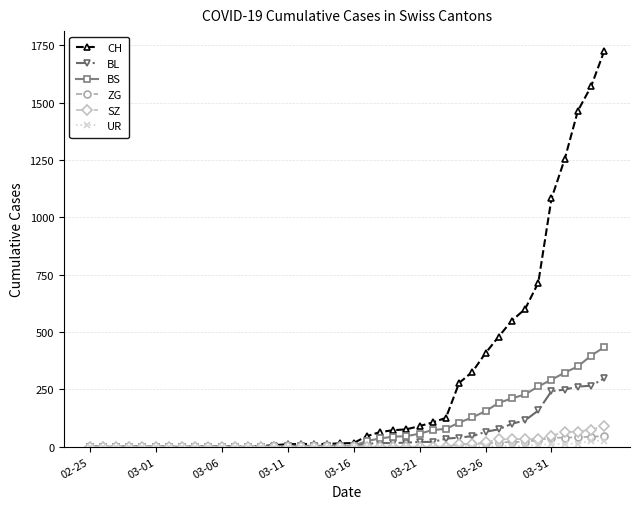

Which series has the largest total across all categories?

CH